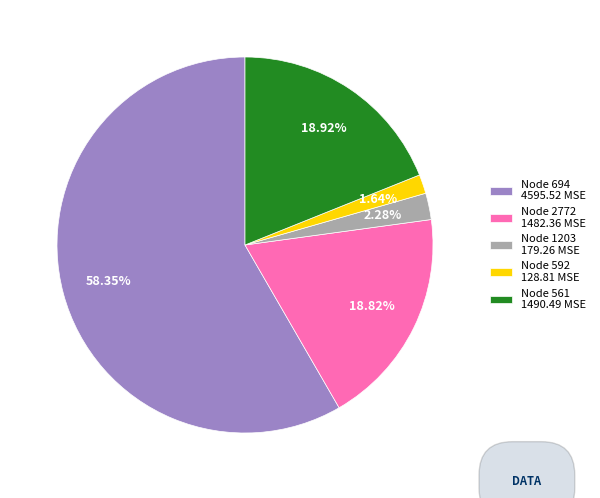

Between Node 2772 1482.36 MSE and Node 592 128.81 MSE, which is larger?

Node 2772 1482.36 MSE